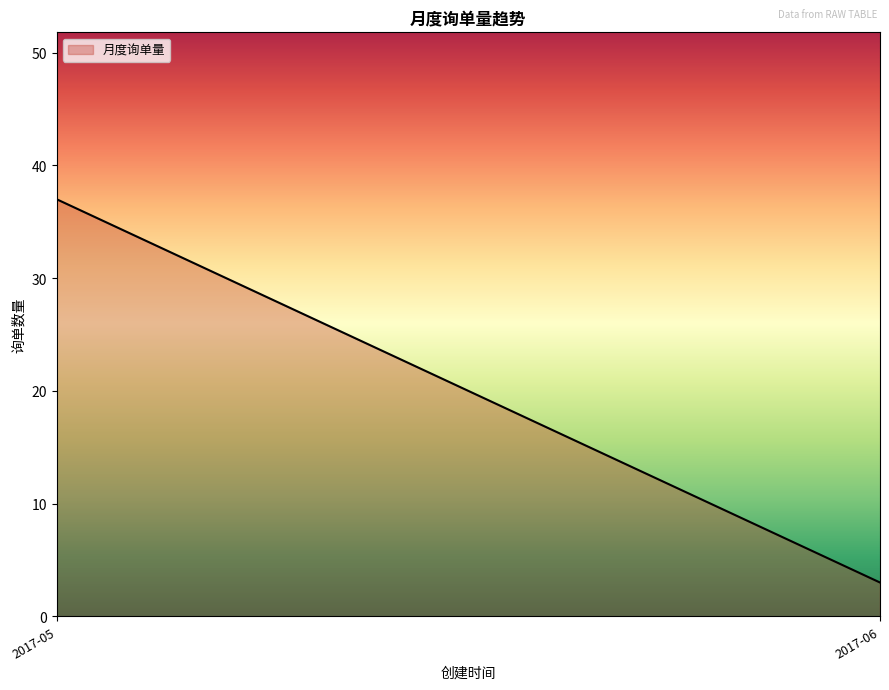

At which category does the chart reach its minimum across all series?

2017-06